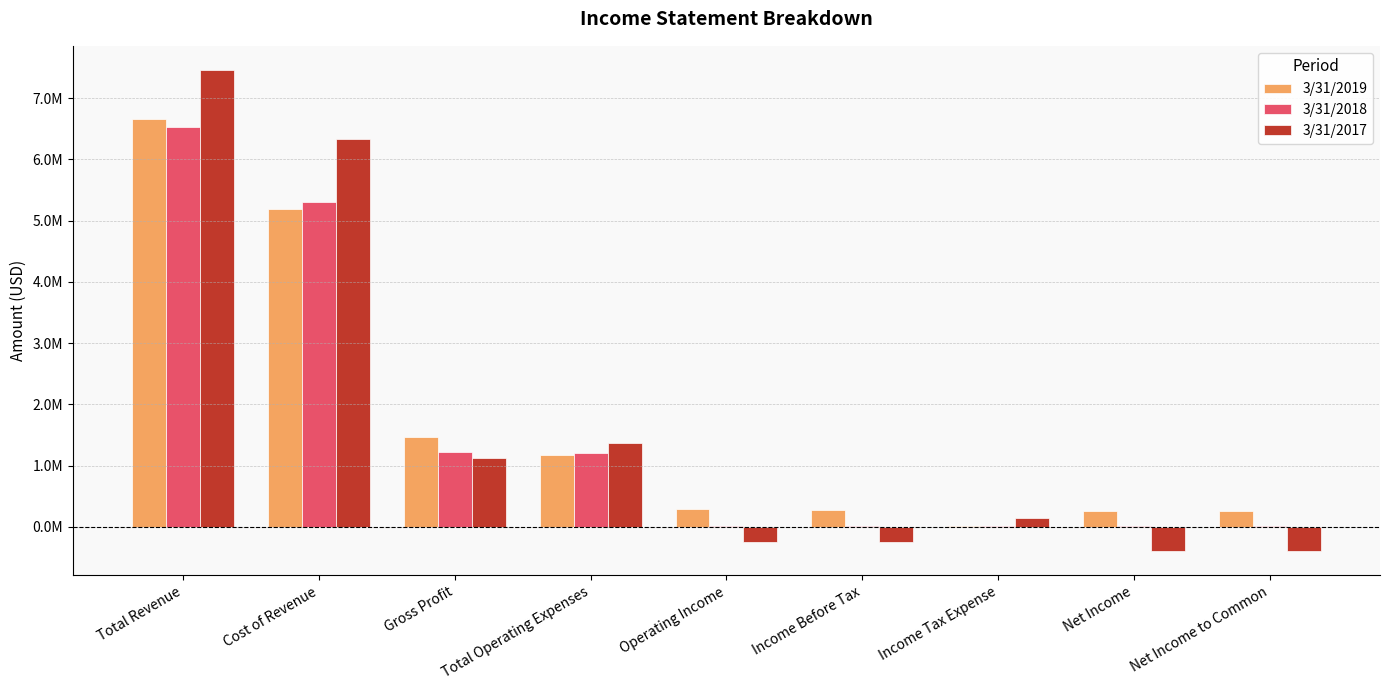

Are the bars grouped side by side (vs. stacked)?

Yes